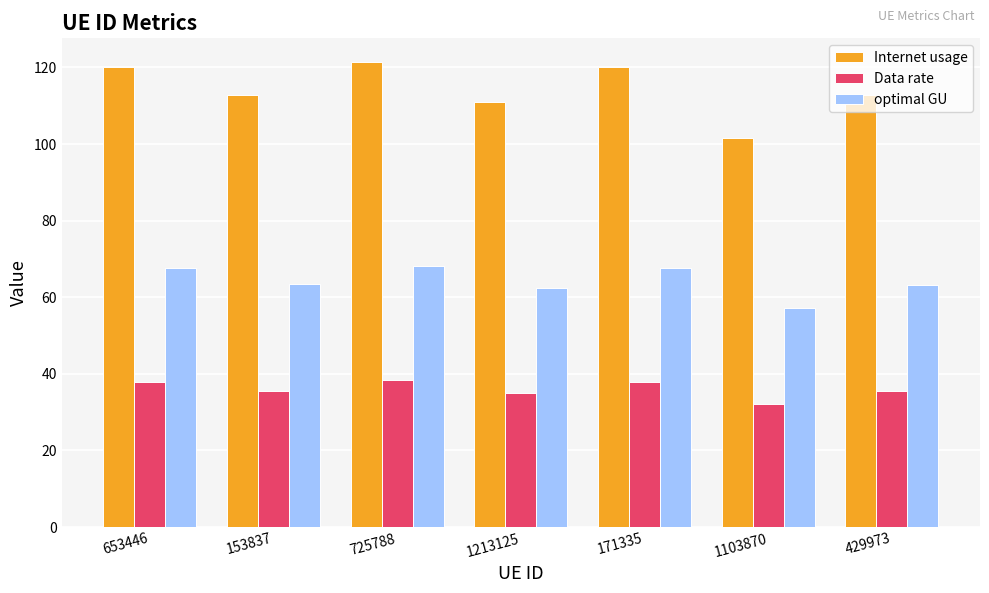

How many groups of bars are there?

7